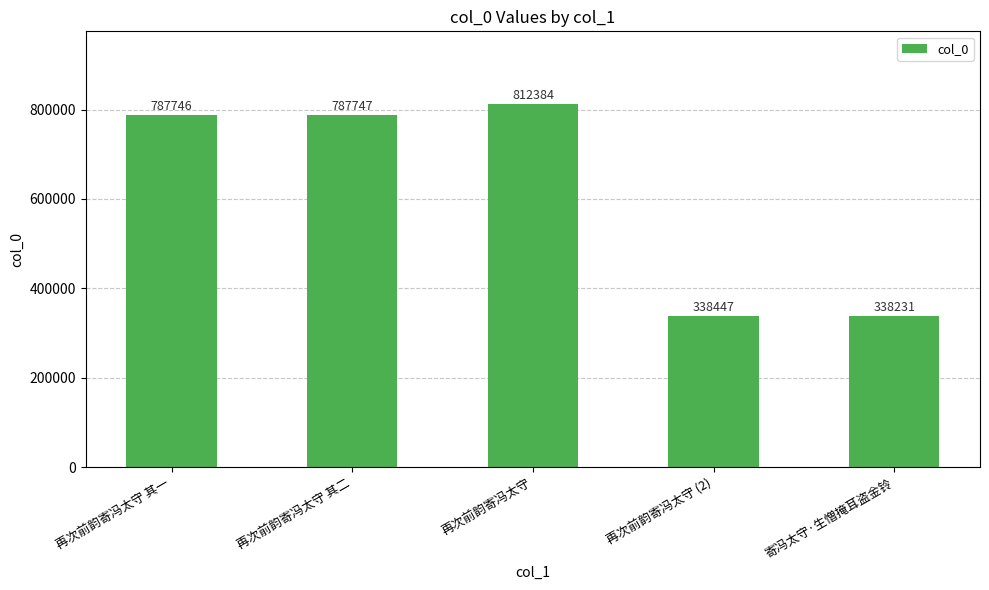

Which label corresponds to the smallest value in the chart?

寄冯太守·生憎掩耳盗金铃